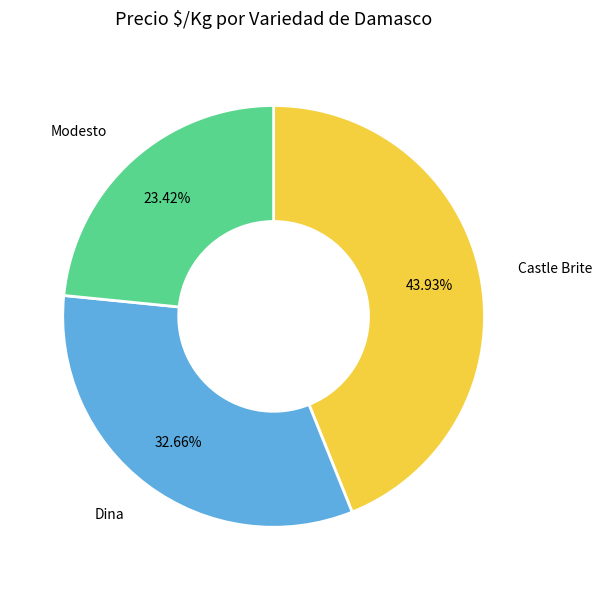

Combined, do Modesto and Dina account for over 50%?

Yes